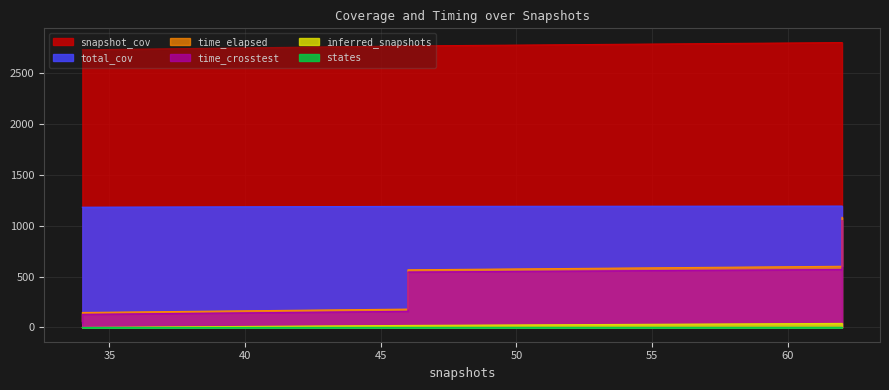

Reading left to right, what are all the values shown in this chart?

time_elapsed: 34=60.2	34=120.2	34=147.1	46=180.2	46=240.2	46=300.2	46=360.2	46=420.2	46=480.2	46=540.3	46=565.8	62=600.3	62=660.3	62=720.3	62=780.3	62=840.3	62=900.4	62=960.4	62=1020.4	62=1080.4
time_crosstest: 34=42.1	34=102.1	34=129.0	46=158.5	46=218.5	46=278.5	46=338.6	46=398.6	46=458.6	46=518.6	46=544.1	62=569.0	62=629.0	62=689.0	62=749.1	62=809.1	62=869.1	62=929.1	62=989.1	62=1049.1
snapshot_cov: 34=2724.0	34=2724.0	34=2724.0	46=2762.0	46=2762.0	46=2762.0	46=2762.0	46=2762.0	46=2762.0	46=2762.0	46=2762.0	62=2795.0	62=2795.0	62=2795.0	62=2795.0	62=2795.0	62=2795.0	62=2795.0	62=2795.0	62=2795.0
inferred_snapshots: 34=0.0	34=0.0	34=0.0	46=20.0	46=20.0	46=20.0	46=20.0	46=20.0	46=20.0	46=20.0	46=20.0	62=40.0	62=40.0	62=40.0	62=40.0	62=40.0	62=40.0	62=40.0	62=40.0	62=40.0
total_cov: 34=1180.0	34=1180.0	34=1180.0	46=1188.0	46=1188.0	46=1188.0	46=1188.0	46=1188.0	46=1188.0	46=1188.0	46=1188.0	62=1191.0	62=1191.0	62=1191.0	62=1191.0	62=1191.0	62=1191.0	62=1191.0	62=1191.0	62=1191.0
states: 34=0.0	34=0.0	34=0.0	46=1.0	46=1.0	46=1.0	46=1.0	46=1.0	46=1.0	46=1.0	46=1.0	62=2.0	62=2.0	62=2.0	62=2.0	62=2.0	62=2.0	62=2.0	62=2.0	62=2.0